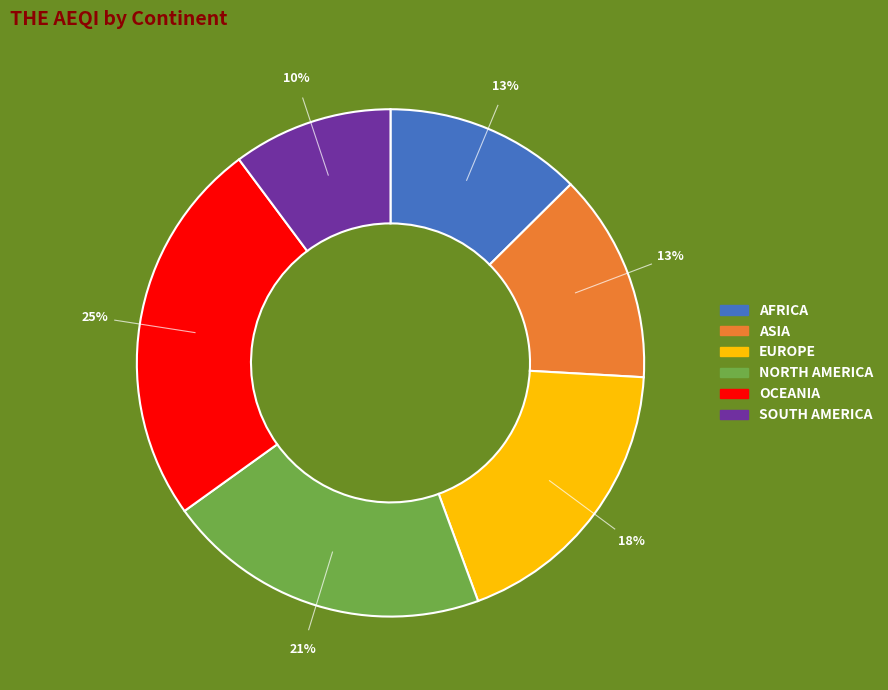

Is it true that SOUTH AMERICA is 1% of the pie?

False